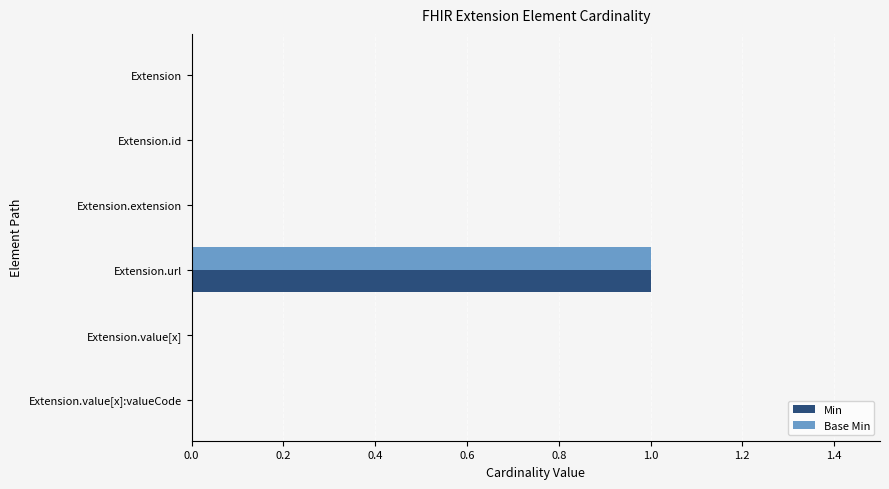

True or false: Min has a value of 0 at Extension.id.

True